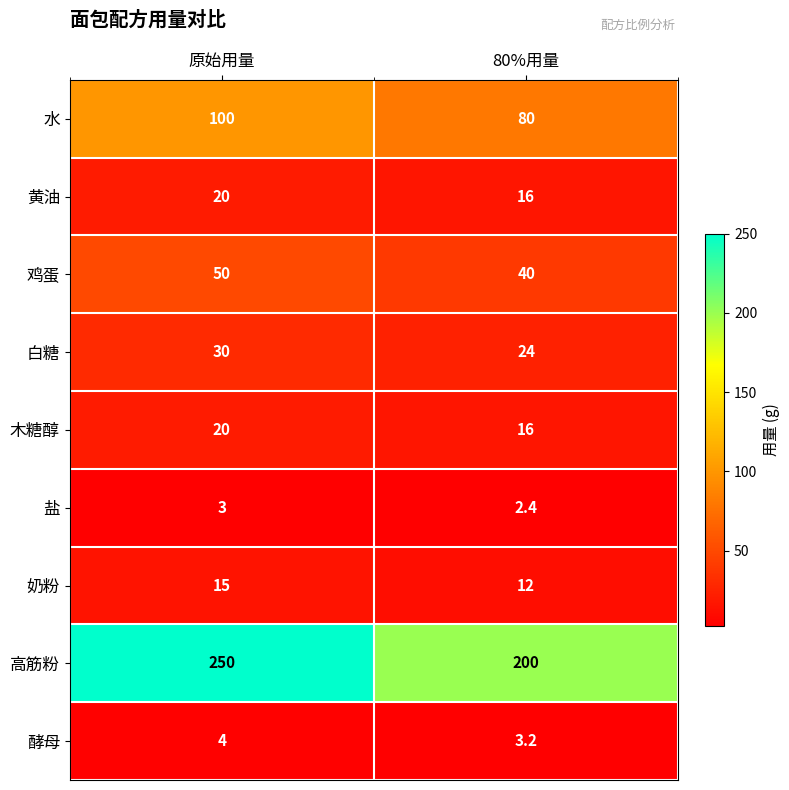

Between 原始用量 and 80%用量, which series saw the biggest shift?

高筋粉